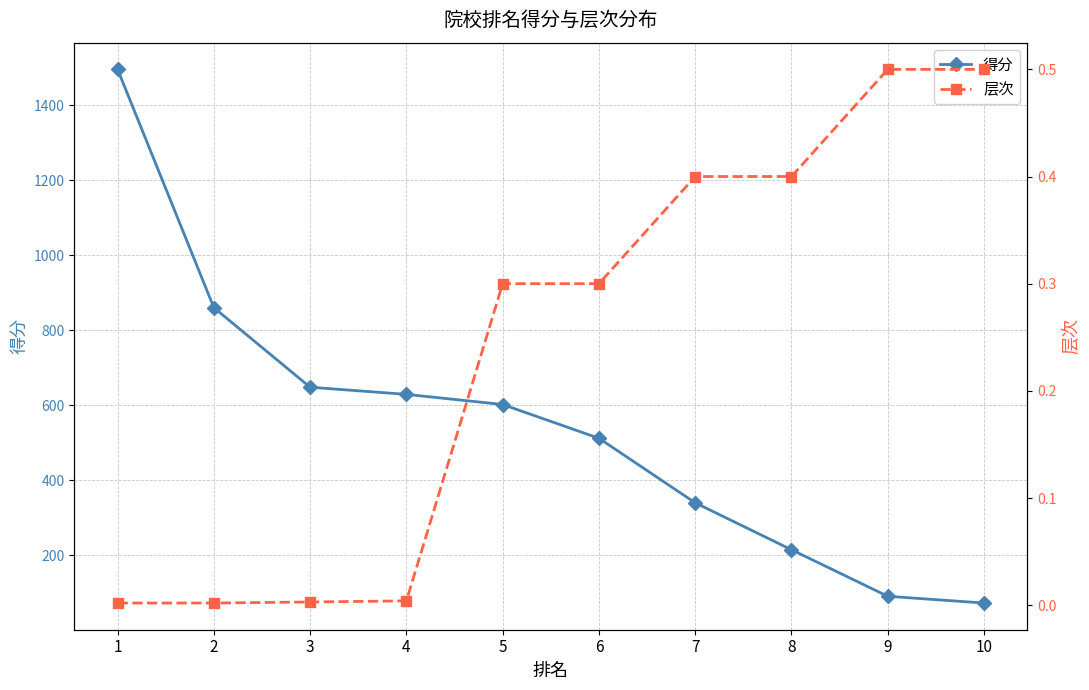

What is the value of the 得分 point at the 10th from the left?

73